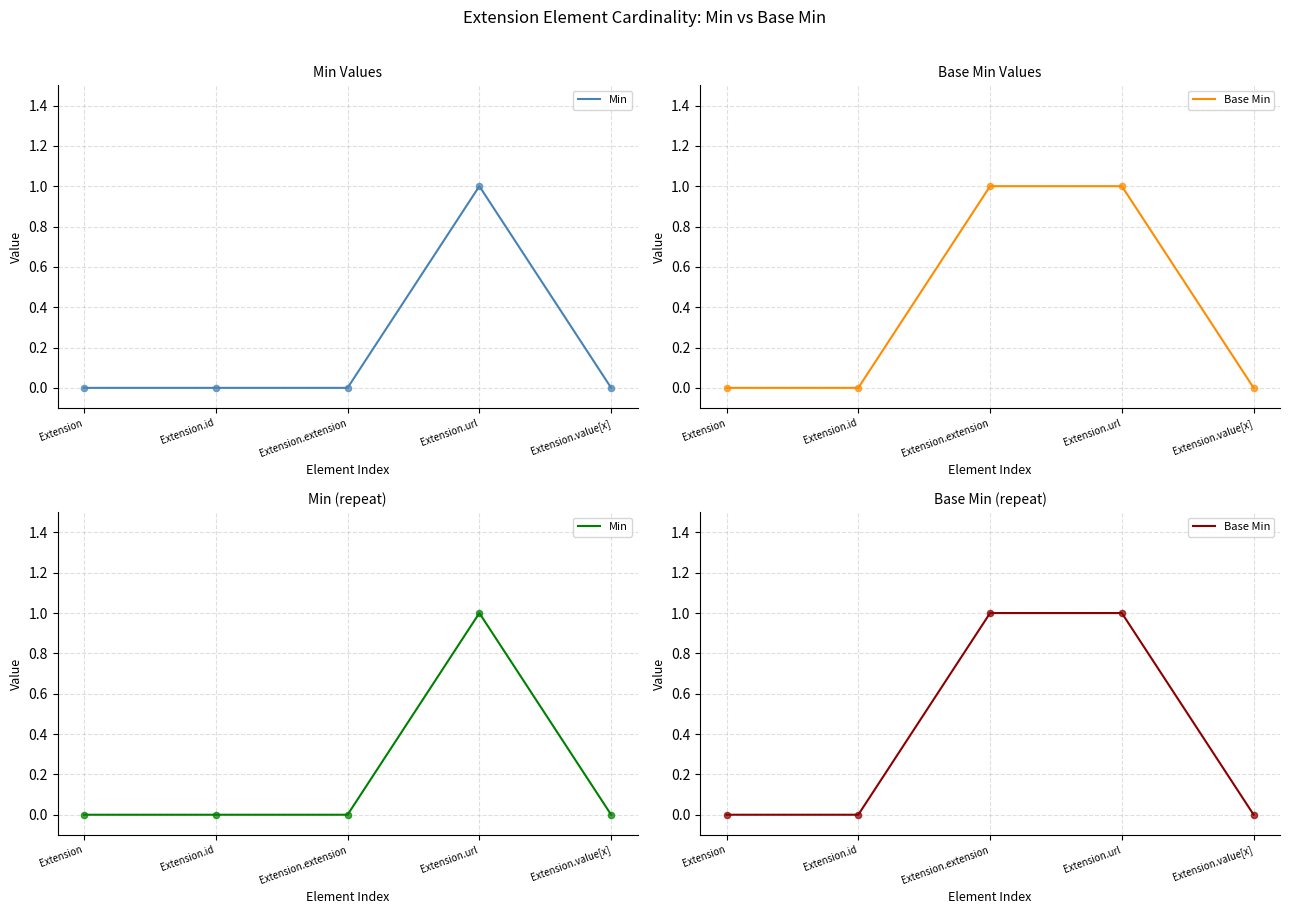

Which series has the widest spread of Y values?

Min